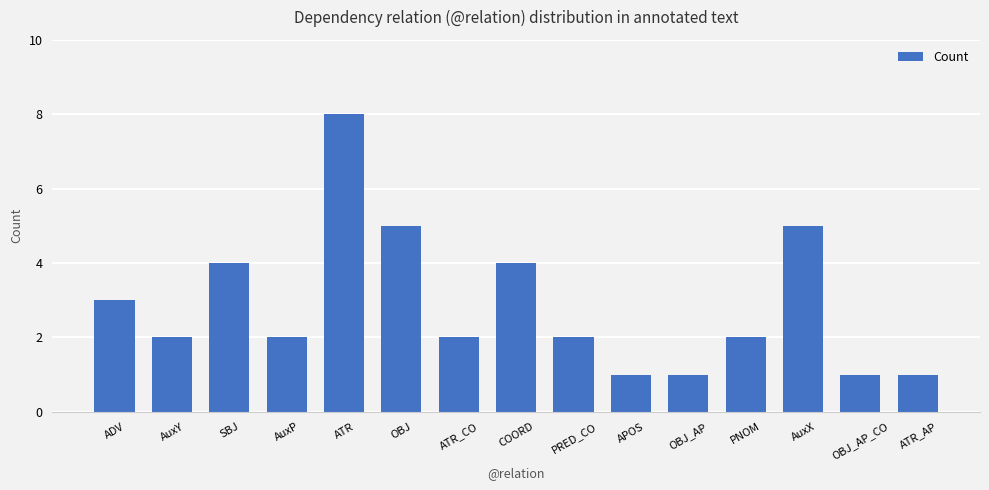

Reading left to right, extract all data points from this chart.

ADV=3	AuxY=2	SBJ=4	AuxP=2	ATR=8	OBJ=5	ATR_CO=2	COORD=4	PRED_CO=2	APOS=1	OBJ_AP=1	PNOM=2	AuxX=5	OBJ_AP_CO=1	ATR_AP=1